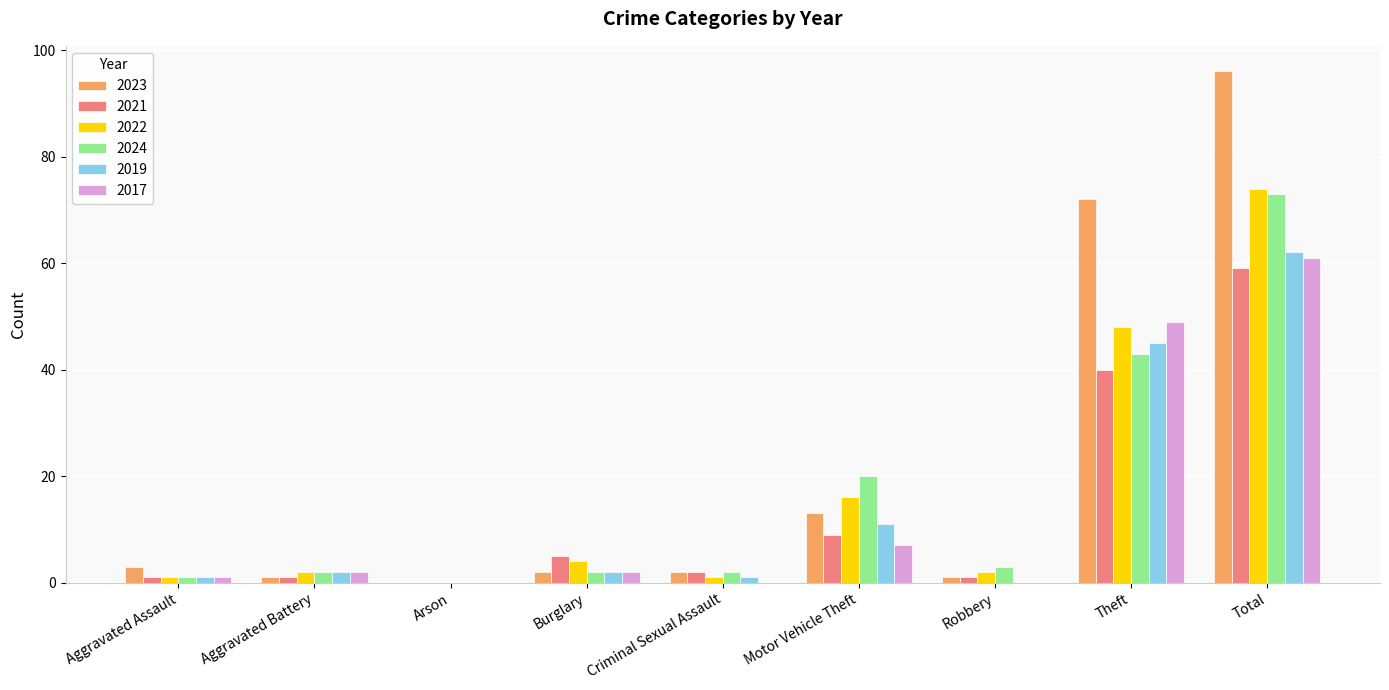

Which category has the highest value across all series?

Total